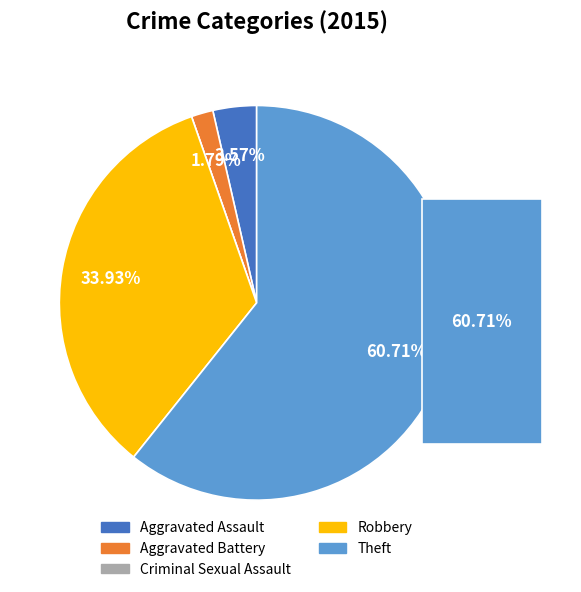

What percentage is the Aggravated Assault slice, to the nearest percent?

4%